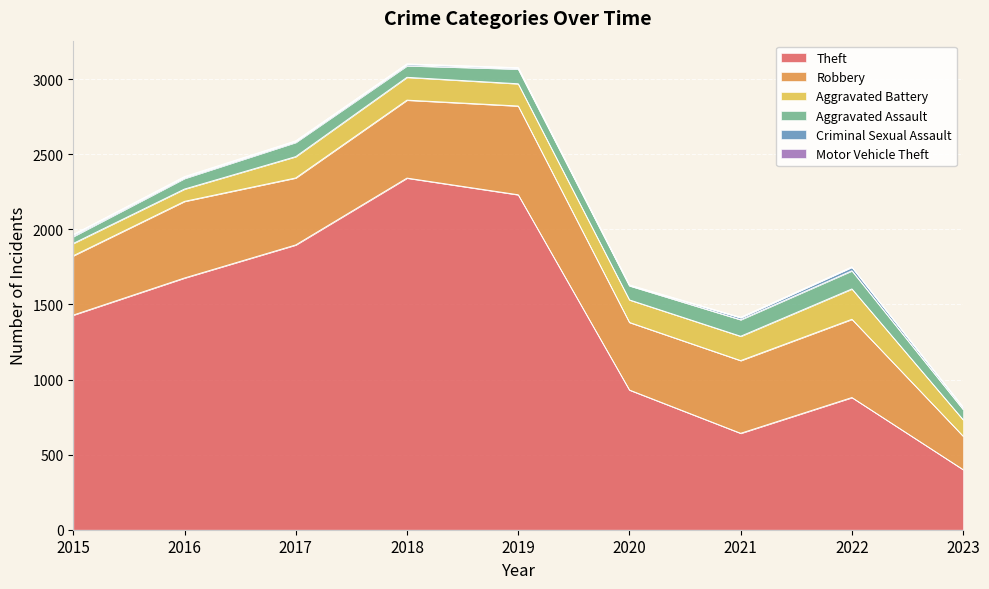

List the labels in order of Motor Vehicle Theft value, largest first.

2023, 2016, 2020, 2017, 2021, 2022, 2015, 2018, 2019